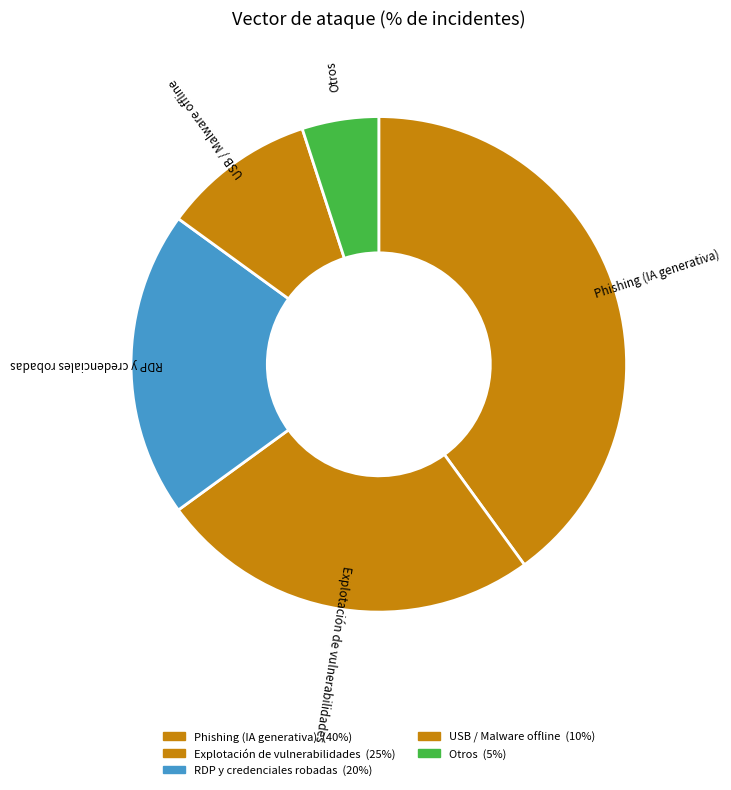

Do USB / Malware offline and Otros together represent more than half of the pie?

No